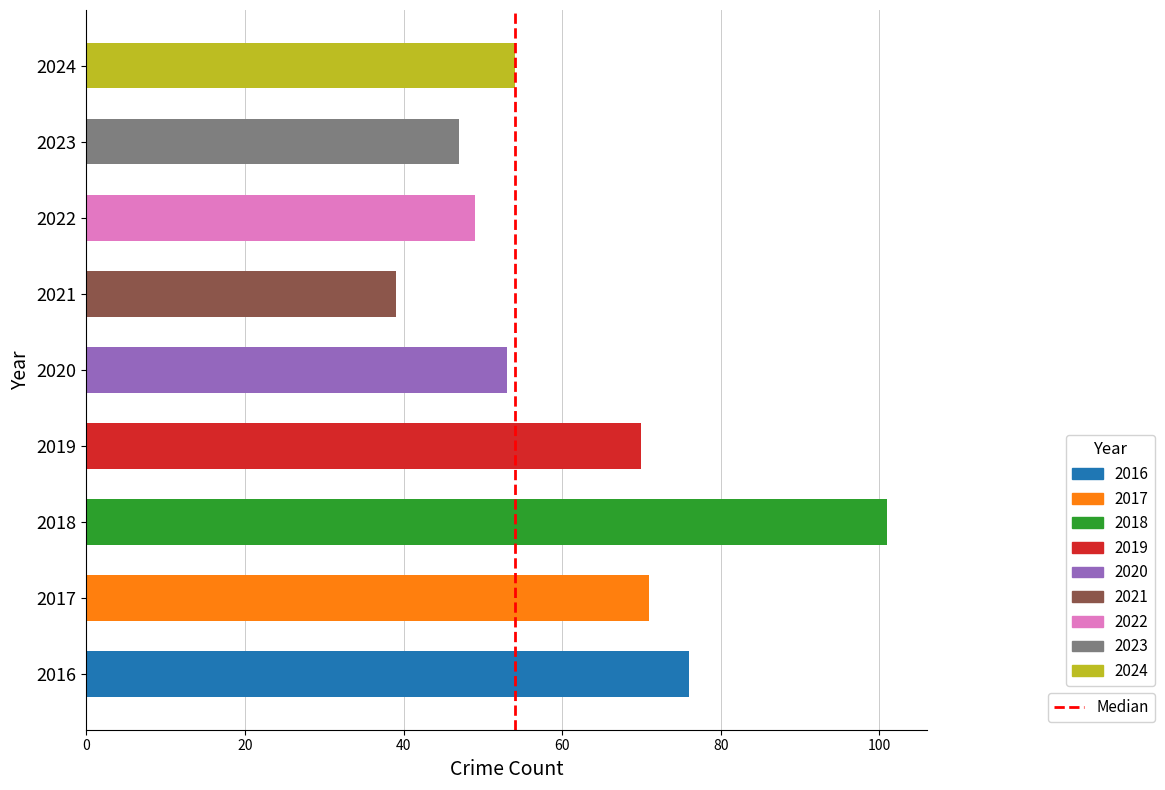

True or false: the data shows 1 at 20.

False